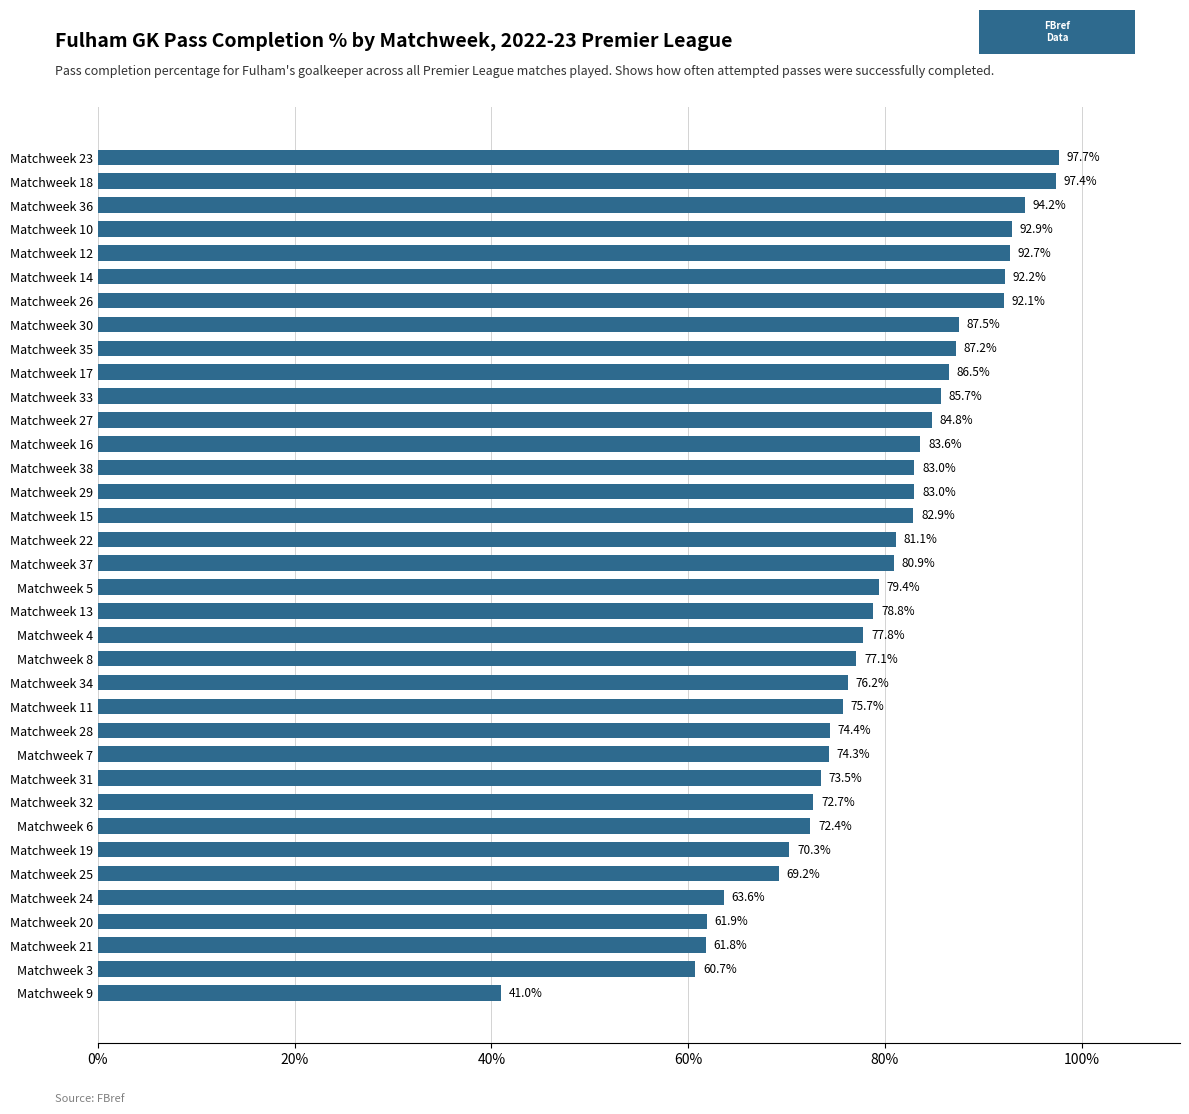

Reading bottom to top, extract all data points from this chart.

41.0	60.7	61.8	61.9	63.6	69.2	70.3	72.4	72.7	73.5	74.3	74.4	75.7	76.2	77.1	77.8	78.8	79.4	80.9	81.1	82.9	83.0	83.0	83.6	84.8	85.7	86.5	87.2	87.5	92.1	92.2	92.7	92.9	94.2	97.4	97.7